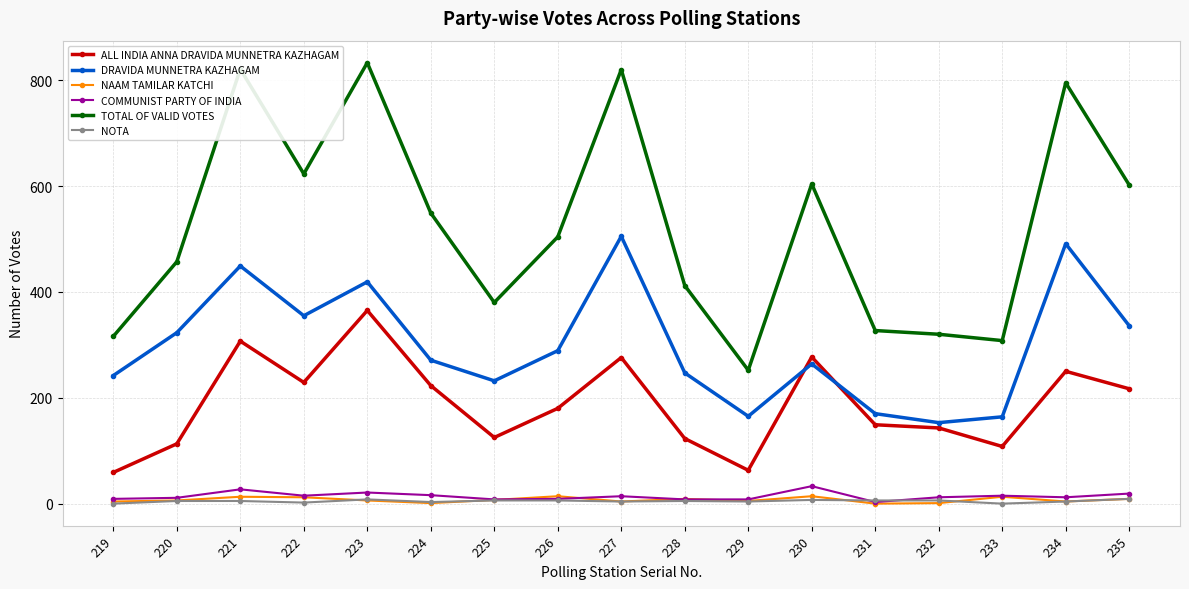

Does the chart display data point markers on the line(s)?

Yes